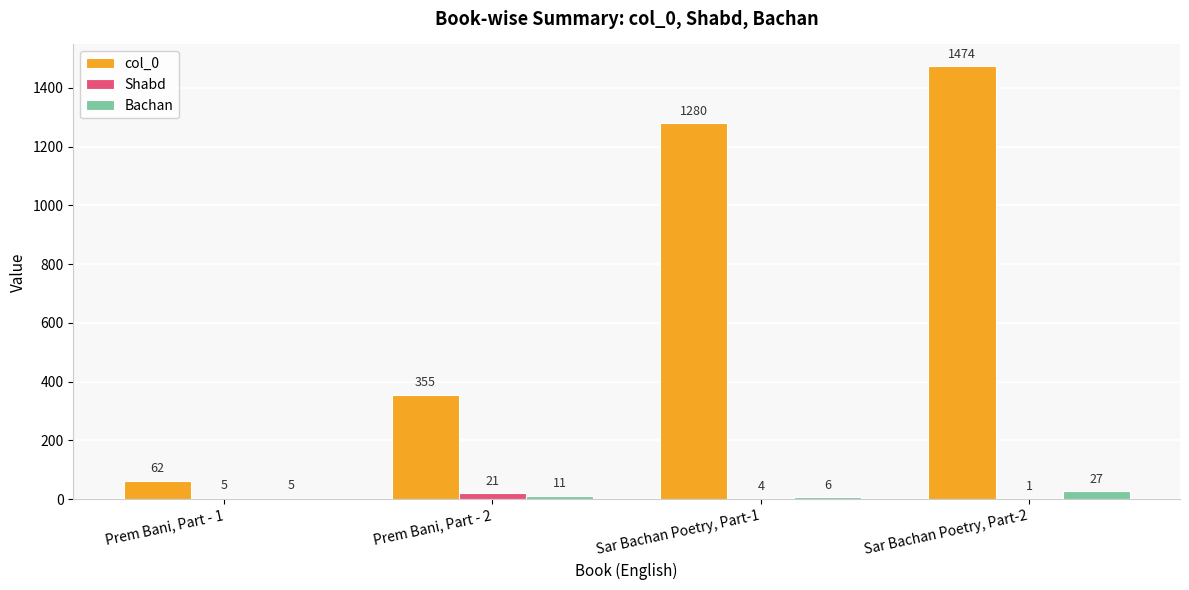

Is the value of col_0 at Prem Bani, Part - 1 greater than the value of Shabd at Sar Bachan Poetry, Part-2?

Yes